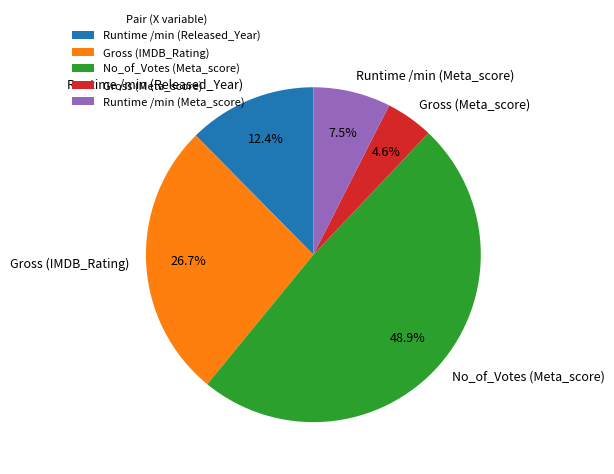

What percentage is the Gross (IMDB_Rating) slice, to the nearest percent?

27%